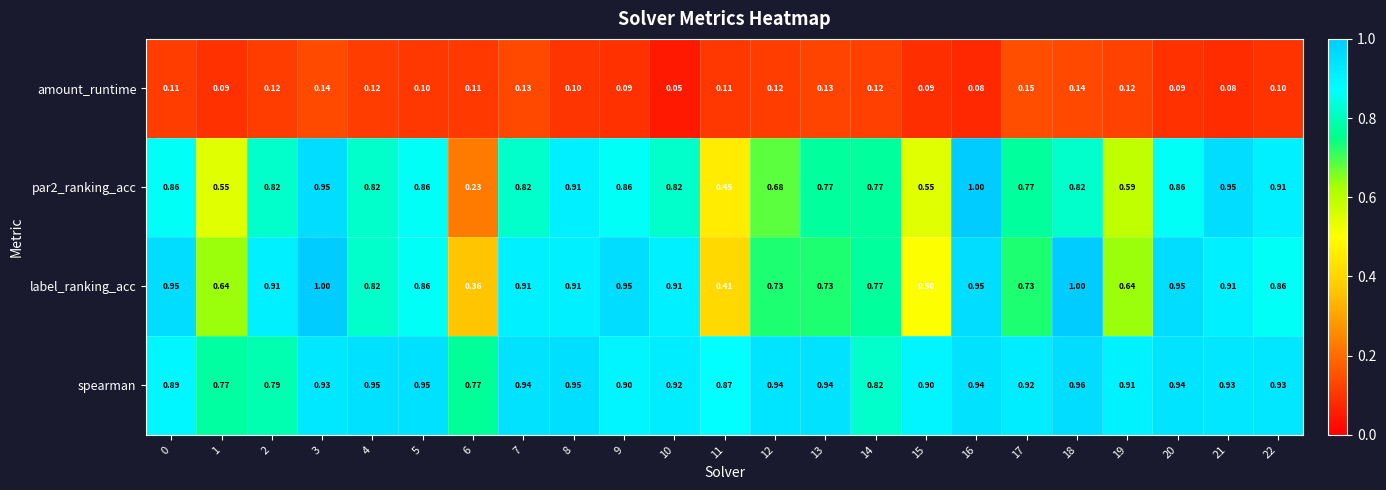

Is the value of amount_runtime at 6 greater than the value of spearman at 13?

No